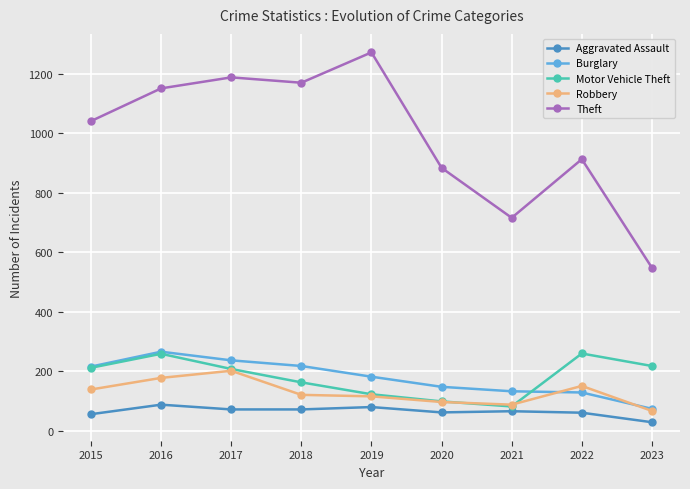

The value of Theft at 2020 is 884. True or false?

True